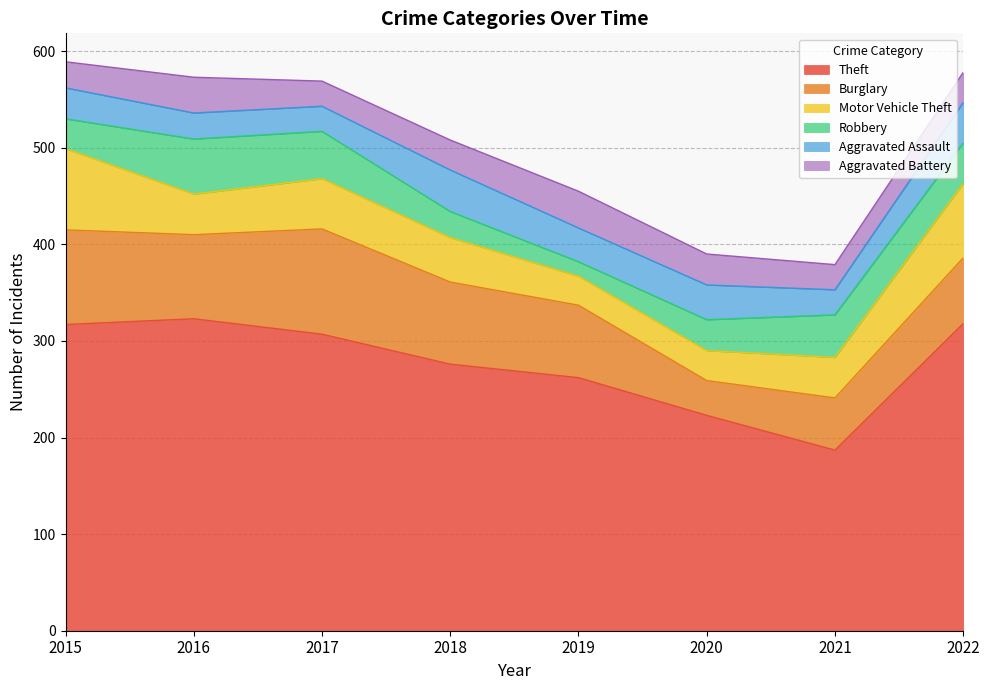

What is the difference between the maximum and minimum values in the Aggravated Assault series?

17